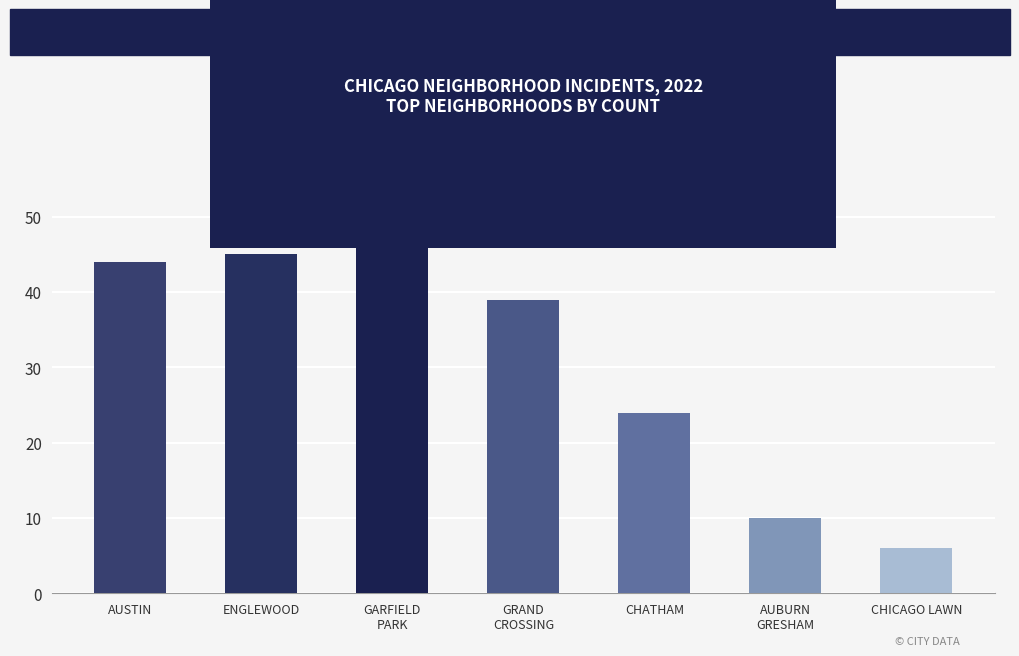

The value at CHATHAM is 6. True or false?

False